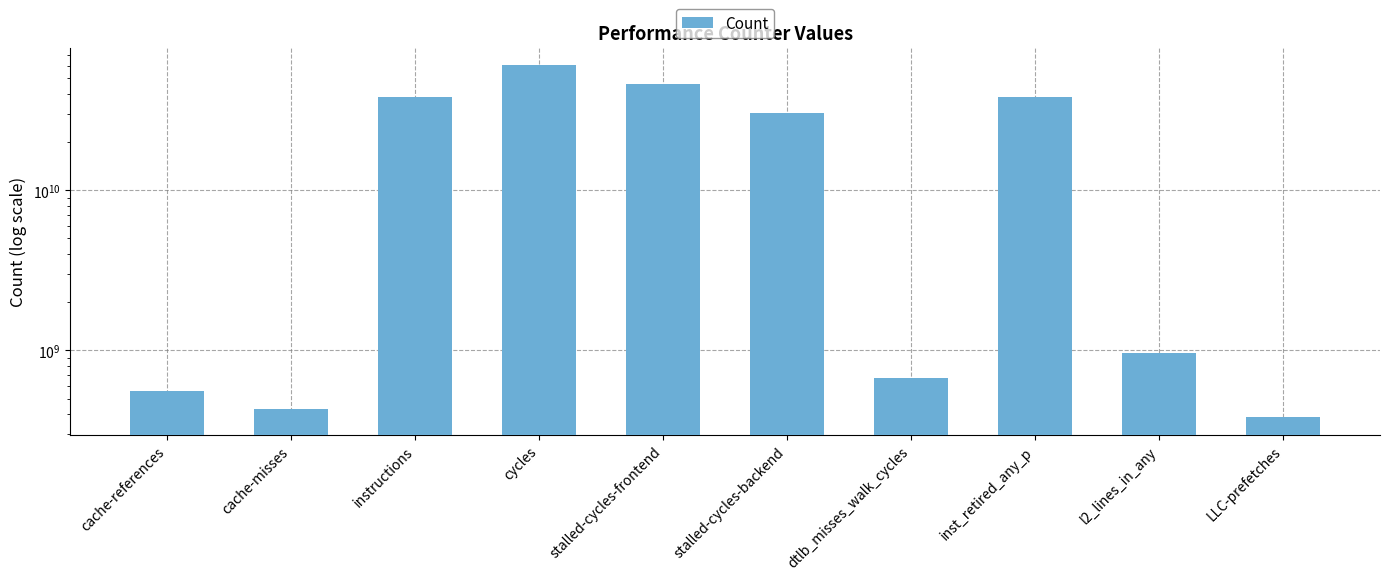

What is the difference between the values at l2_lines_in_any and stalled-cycles-frontend?

45190310730